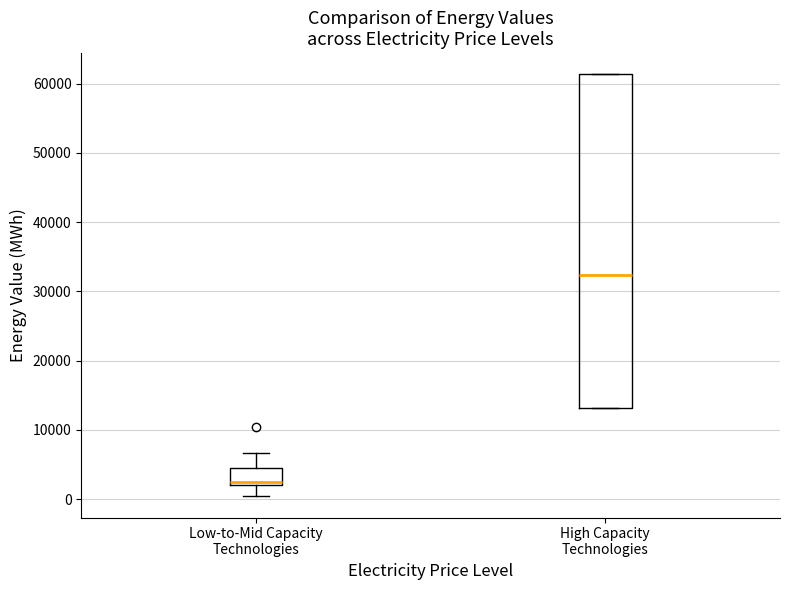

Reading left to right, read every box against the y-axis: the position of its median line, the range the box covers, and the ends of its whiskers. The values are not printed on the chart, so give them approximately, as read against the axis.

Low-to-Mid Capacity Technologies: median 2000 (just above the box's lower edge), box 2000 to 5000, whiskers 0 to 7000
High Capacity Technologies: median 32000, box 13000 to 61000, whiskers 13000 to 61000